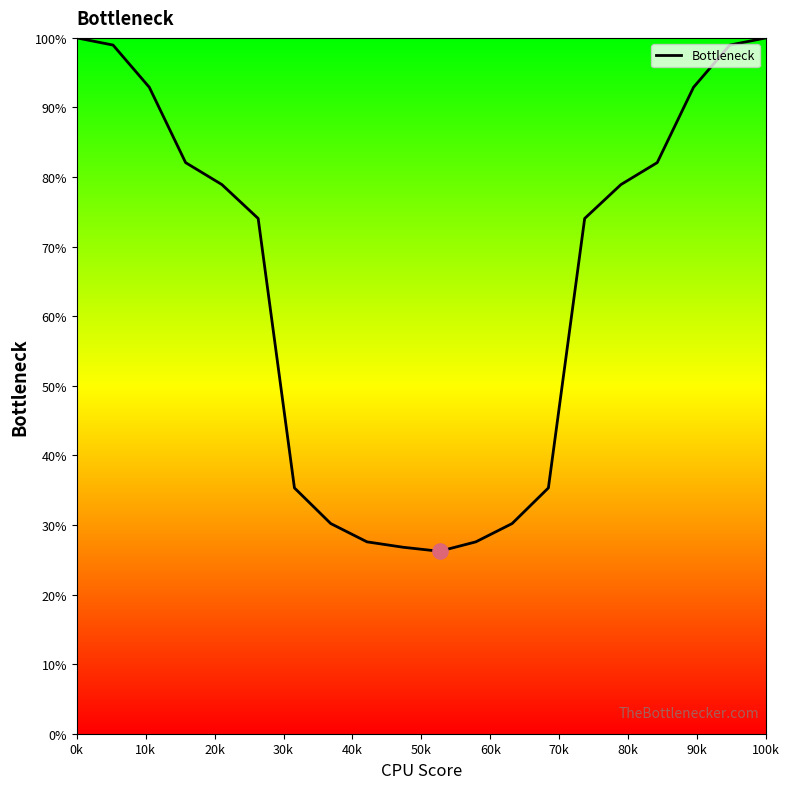

What is the difference between the maximum and minimum values?

73.8